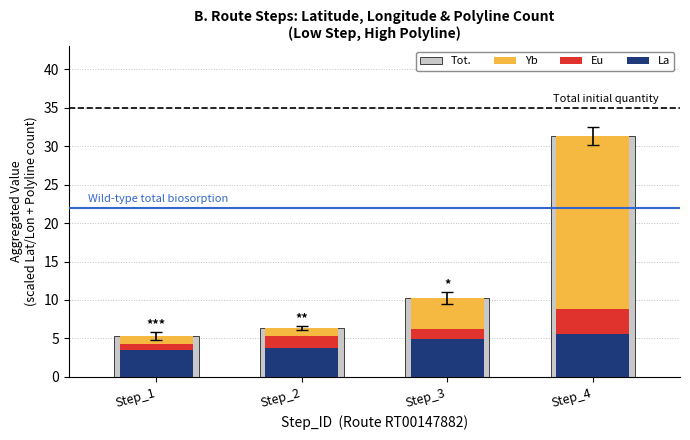

Reading left to right, list all the values displayed in this chart.

La: 3.5	3.8	5.0	5.6
Eu: 0.8	1.6	1.3	3.2
Yb: 1.0	1.0	4.0	22.5
Tot.: 5.3	6.3	10.2	31.3